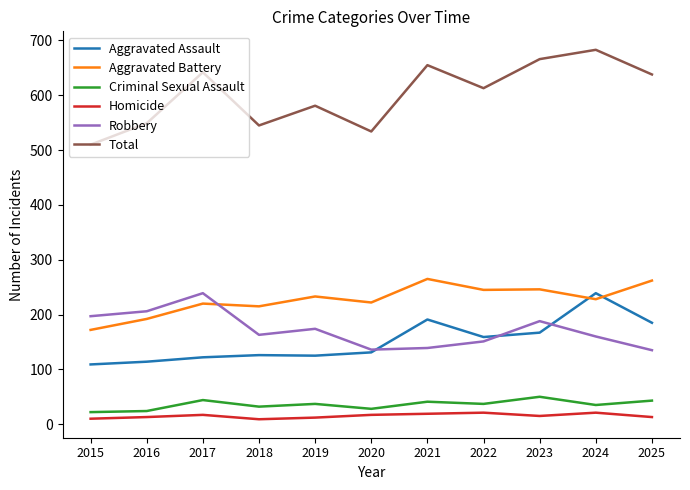

Which series has the widest spread of values?

Total